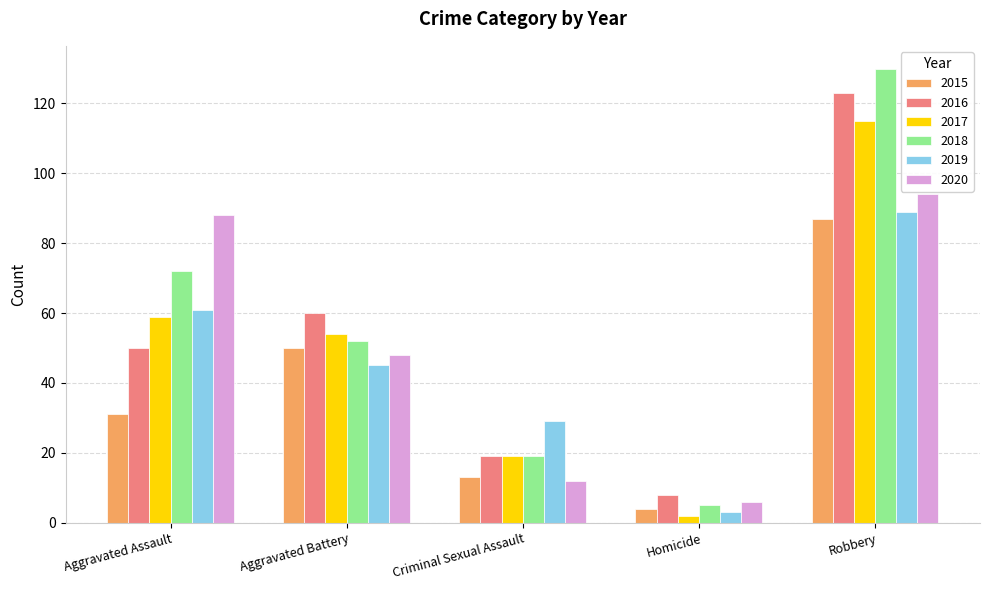

Reading left to right, list all the values displayed in this chart.

2015: 31	50	13	4	87
2016: 50	60	19	8	123
2017: 59	54	19	2	115
2018: 72	52	19	5	130
2019: 61	45	29	3	89
2020: 88	48	12	6	94